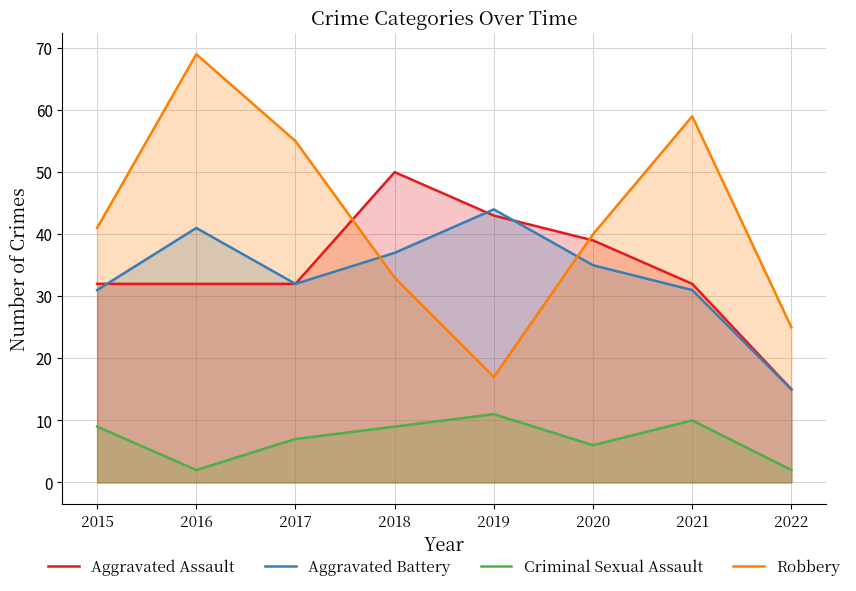

Does the chart have visible grid lines?

Yes